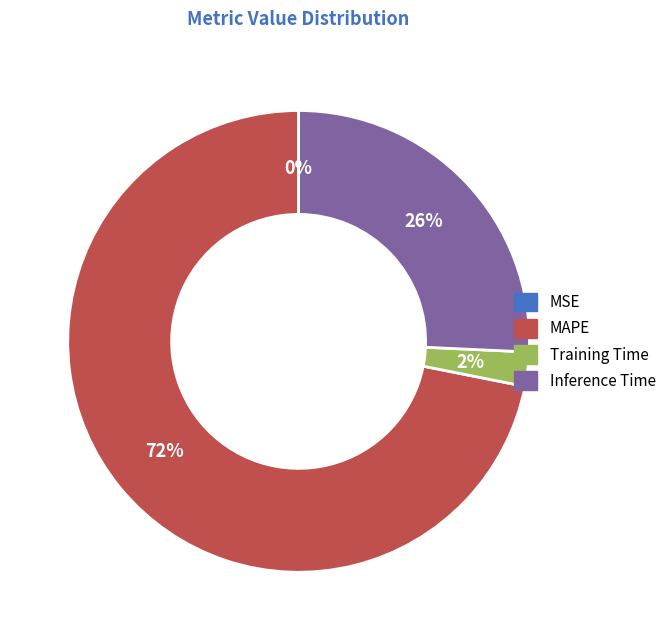

What percentage is the Inference Time slice, to the nearest percent?

26%